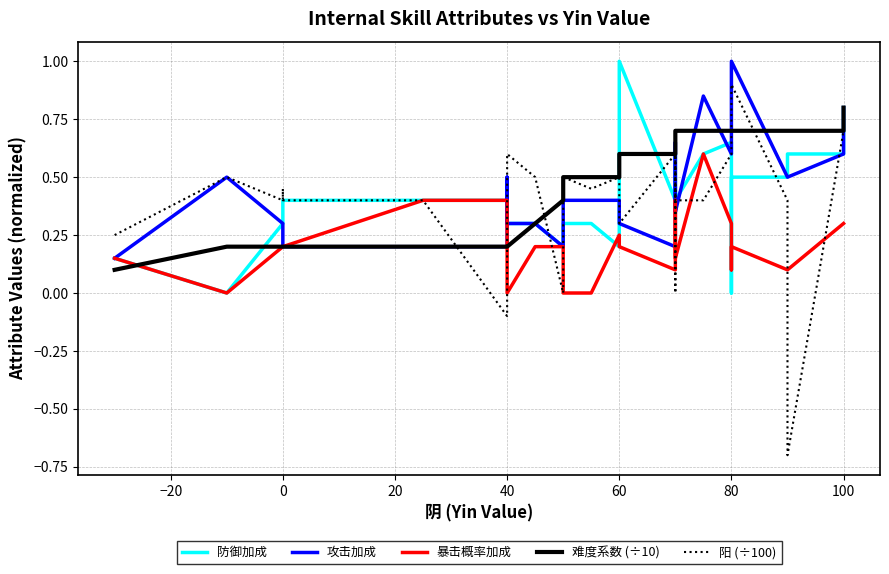

True or false: 阳 (÷100) has more than 2 points higher than both neighbors.

True